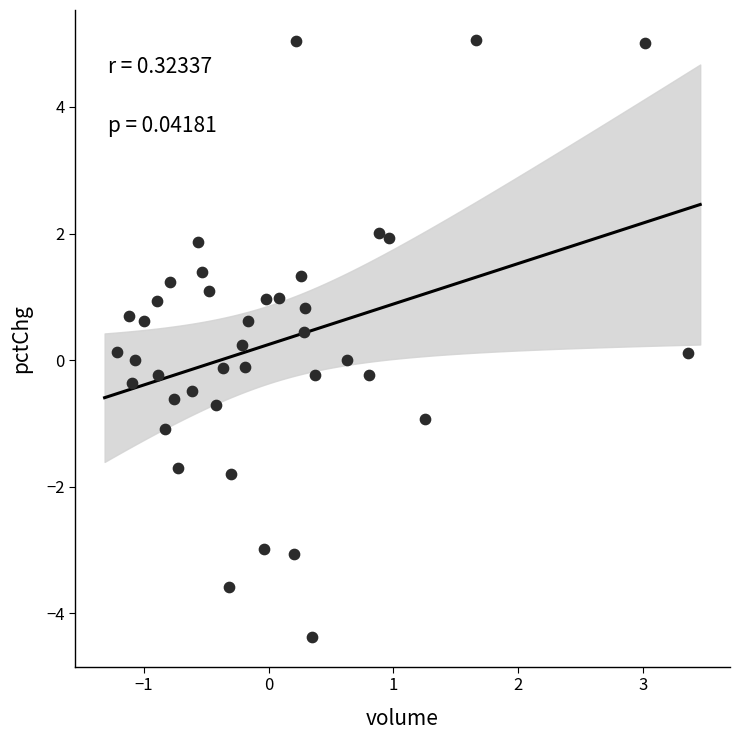

What is the range of X values (max minus min)?

4.6